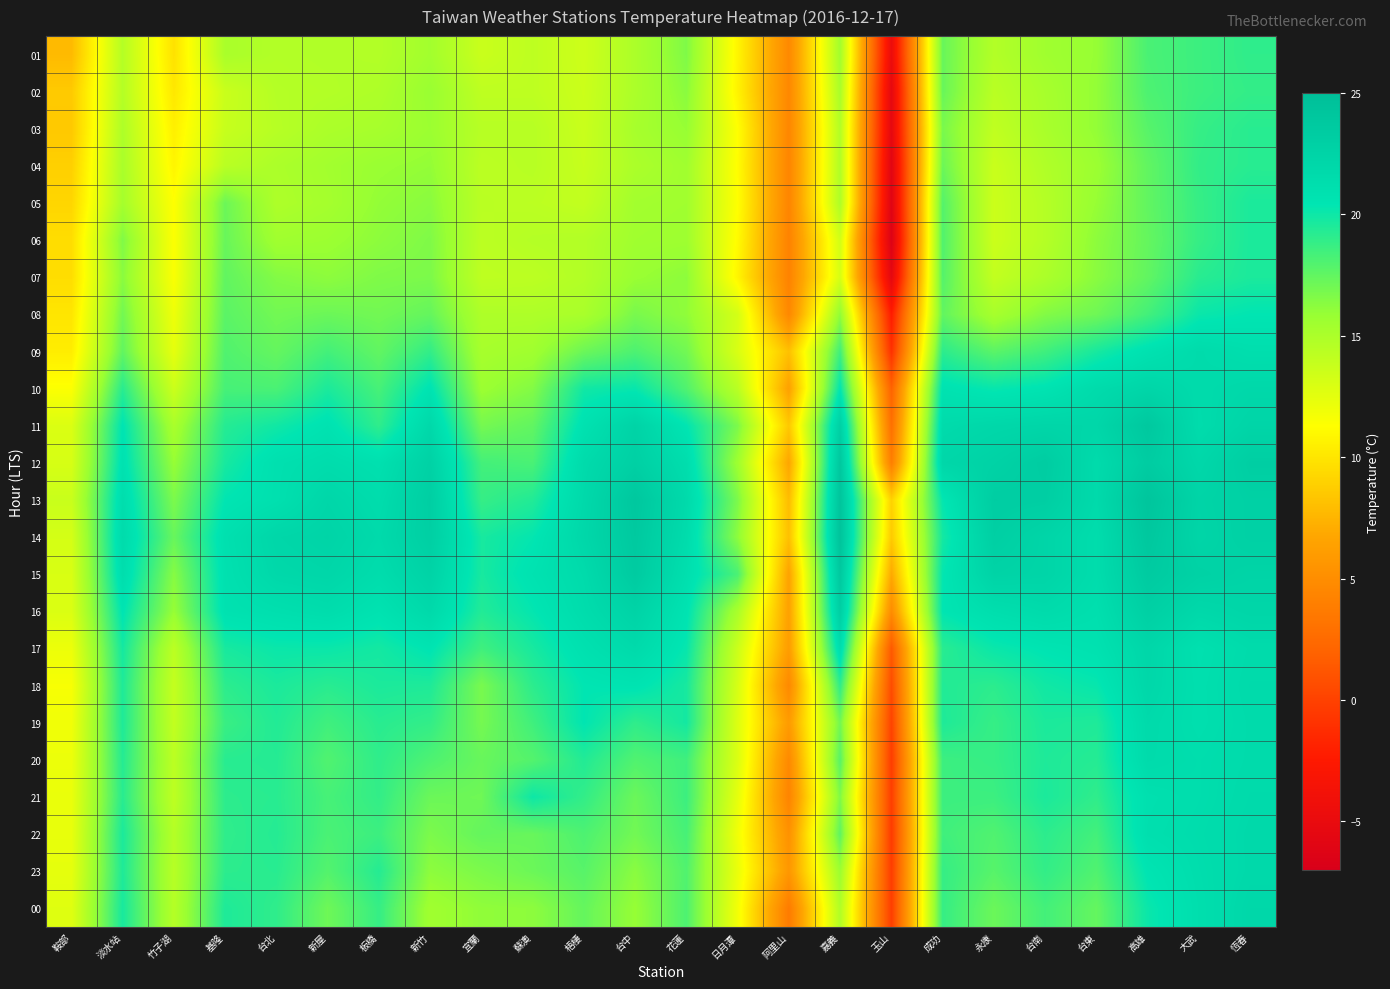

At which category is the sum across all series the highest?

恆春